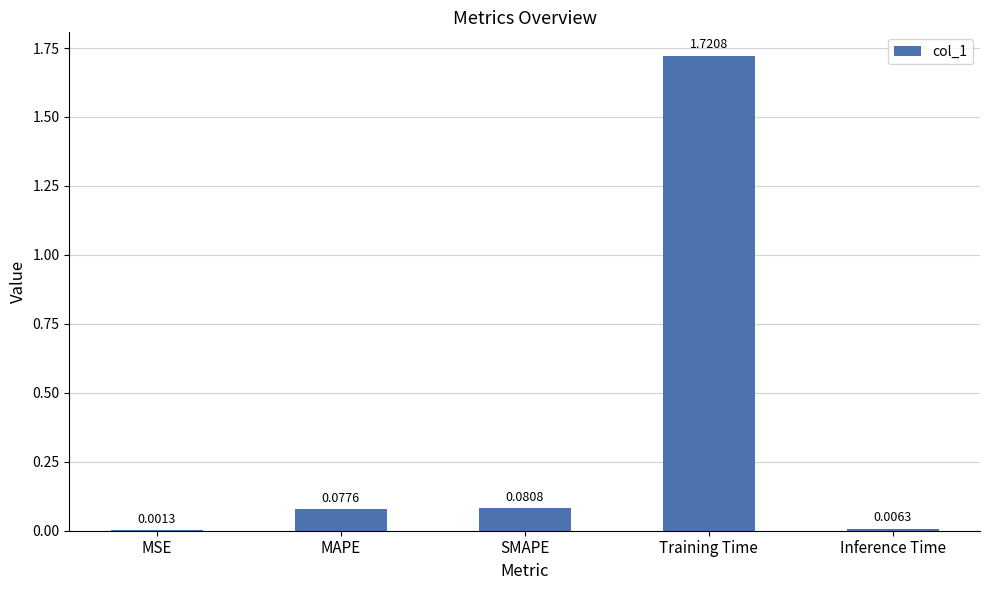

Where is the data nearest to the value 0?

MSE